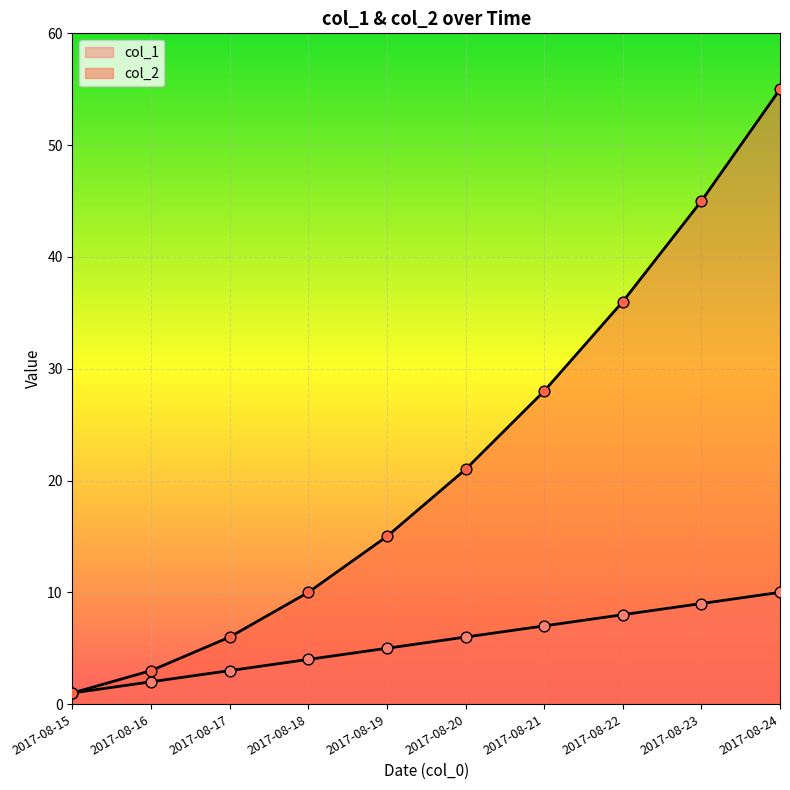

At how many categories does at least one series exceed 44?

2